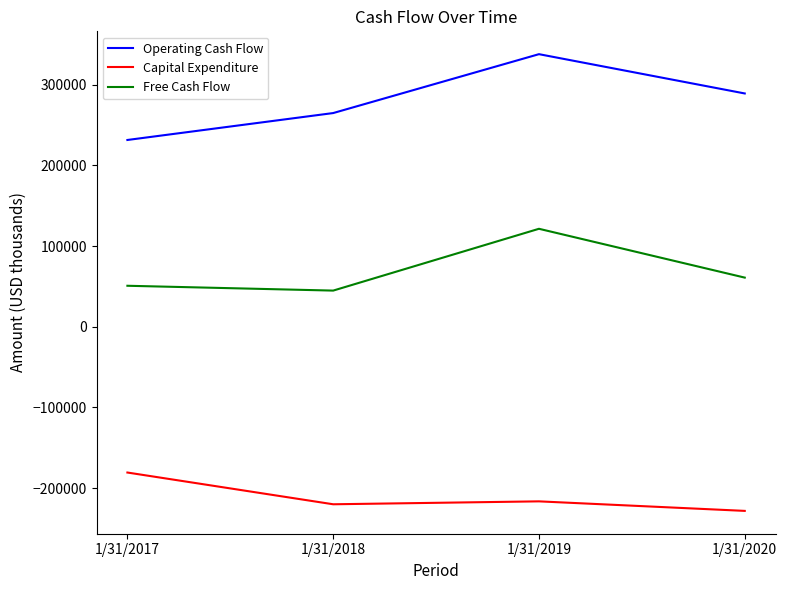

Which label corresponds to the largest value in the chart?

1/31/2019